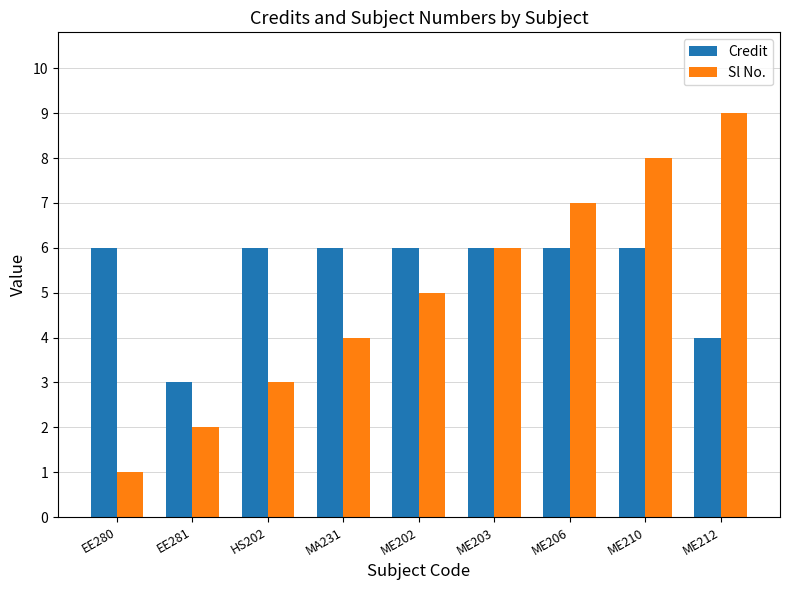

Which category has the lowest value in the Credit series?

EE281